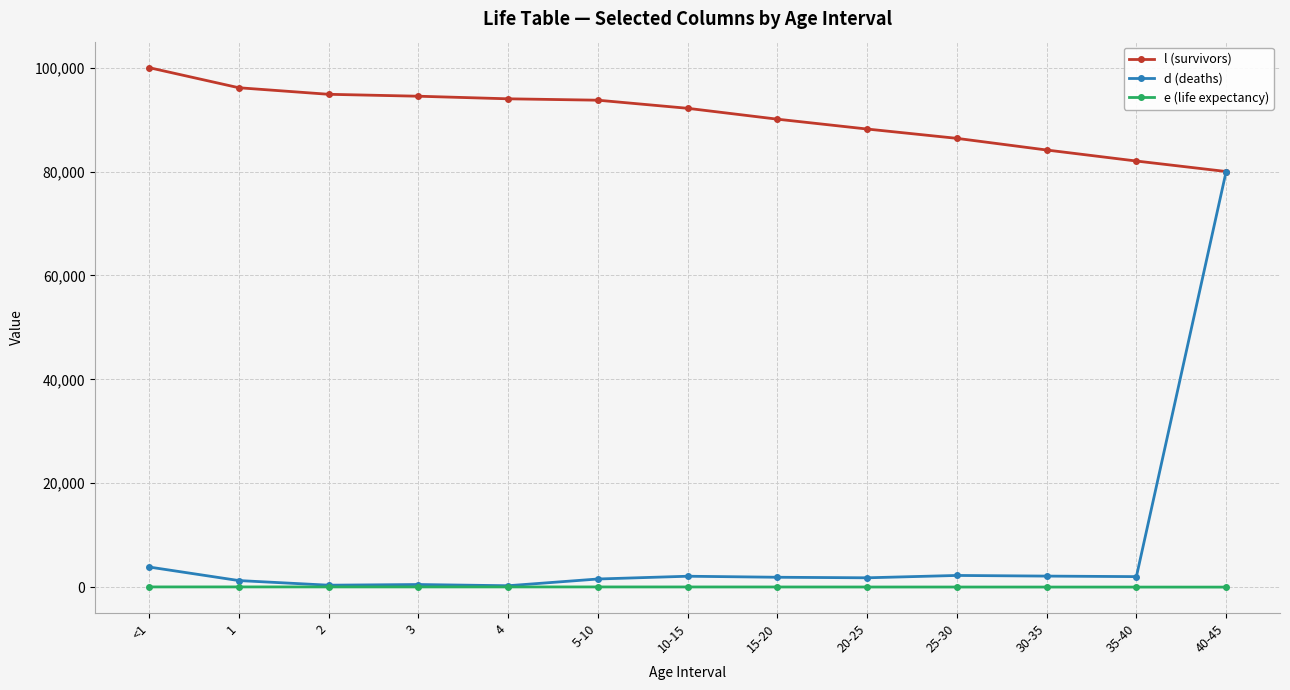

What is the total value across all series at 35-40?

84047.9